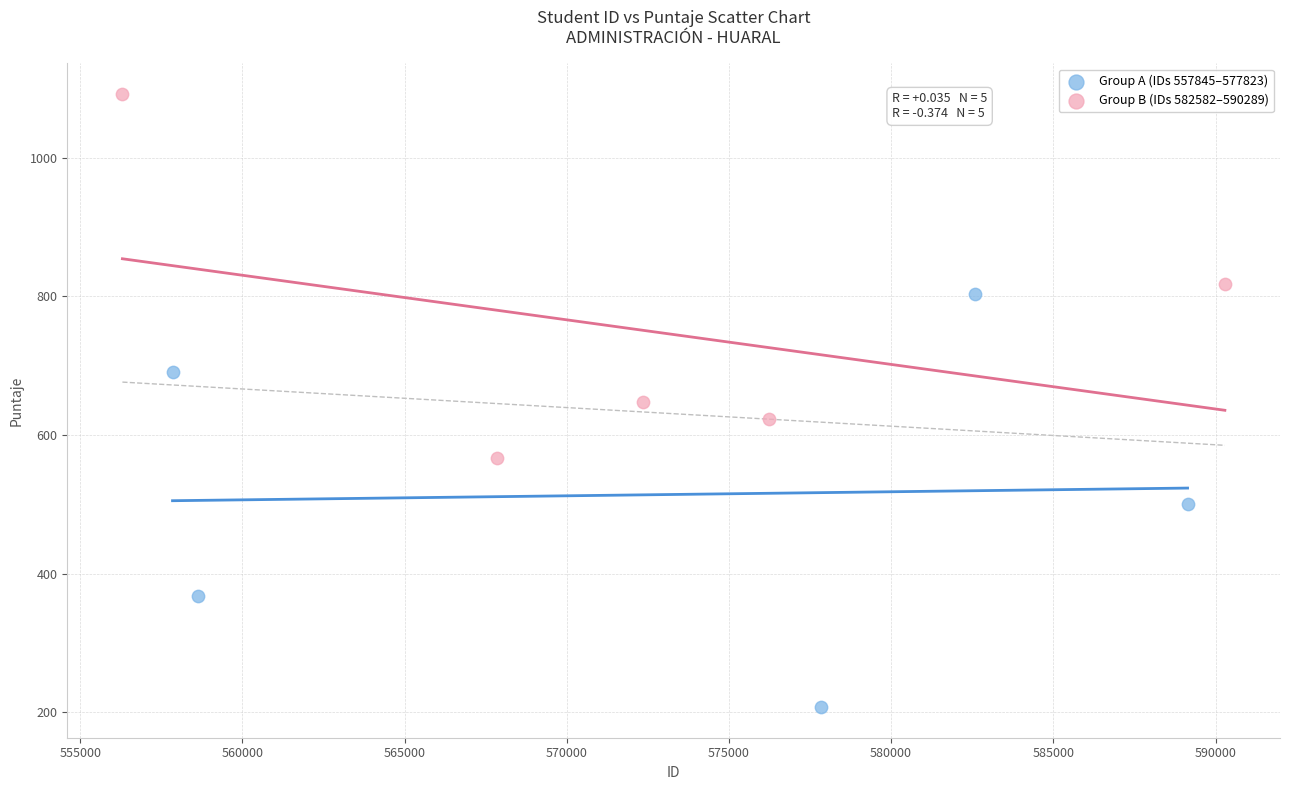

Which series reaches the minimum Y coordinate?

Group A (IDs 557845–577823)